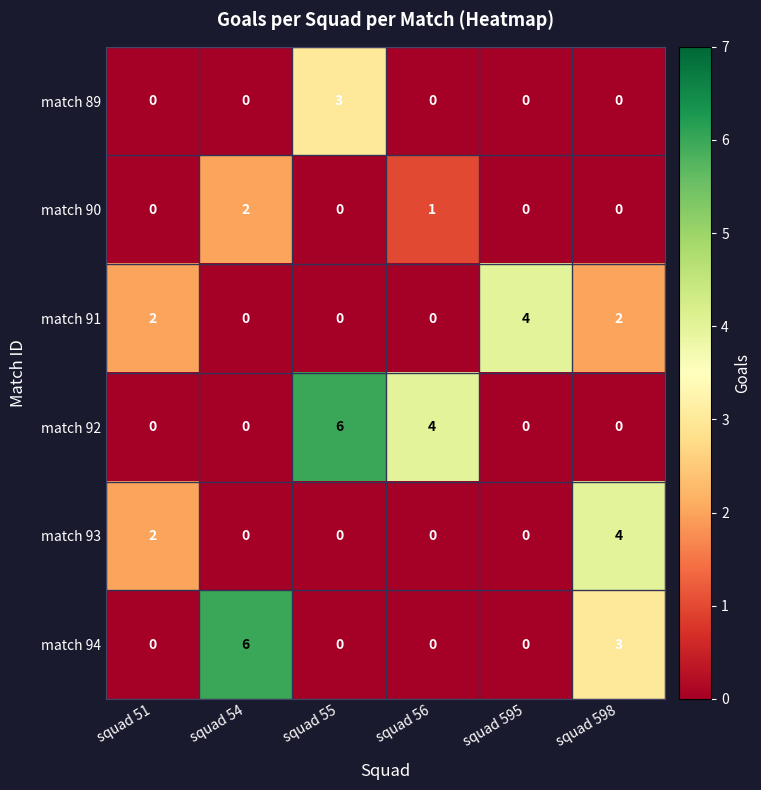

What is the greatest value displayed?

6